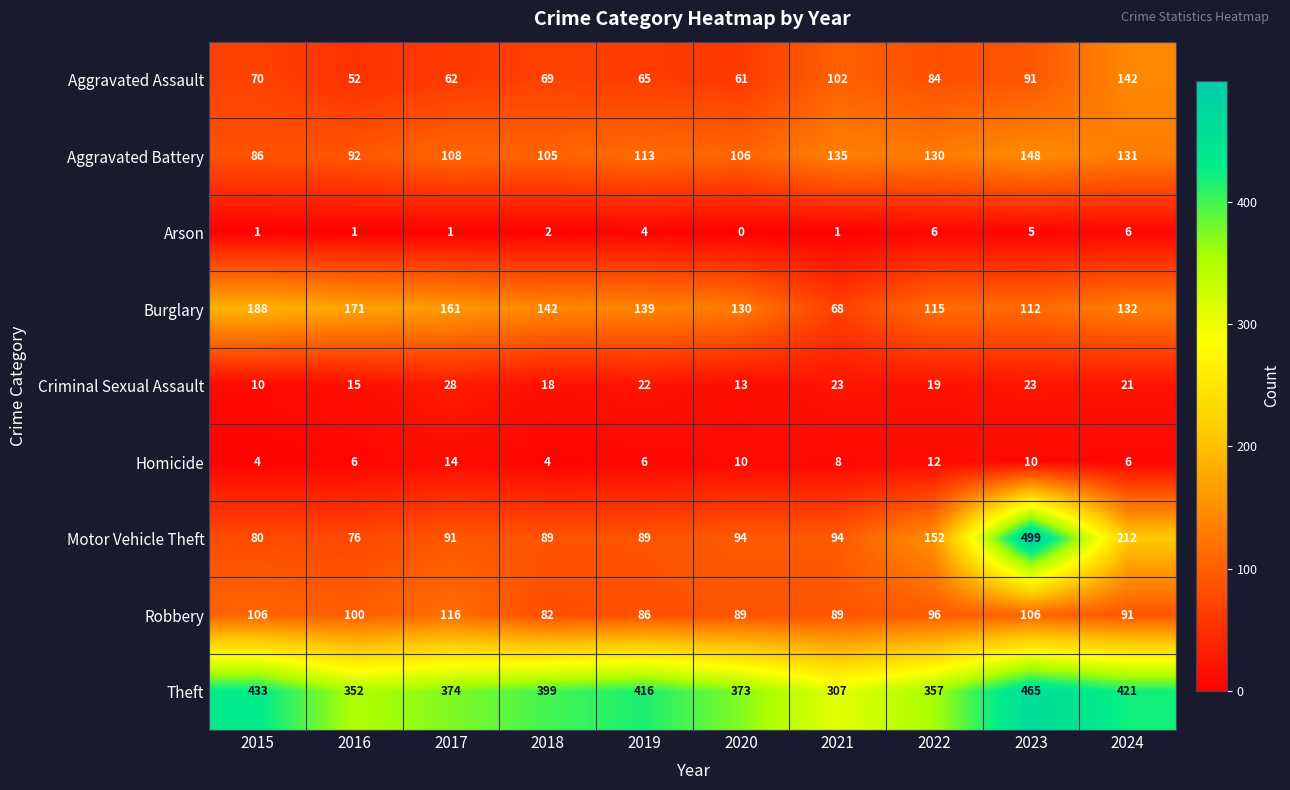

The Criminal Sexual Assault series shows 12 at 2022. True or false?

False